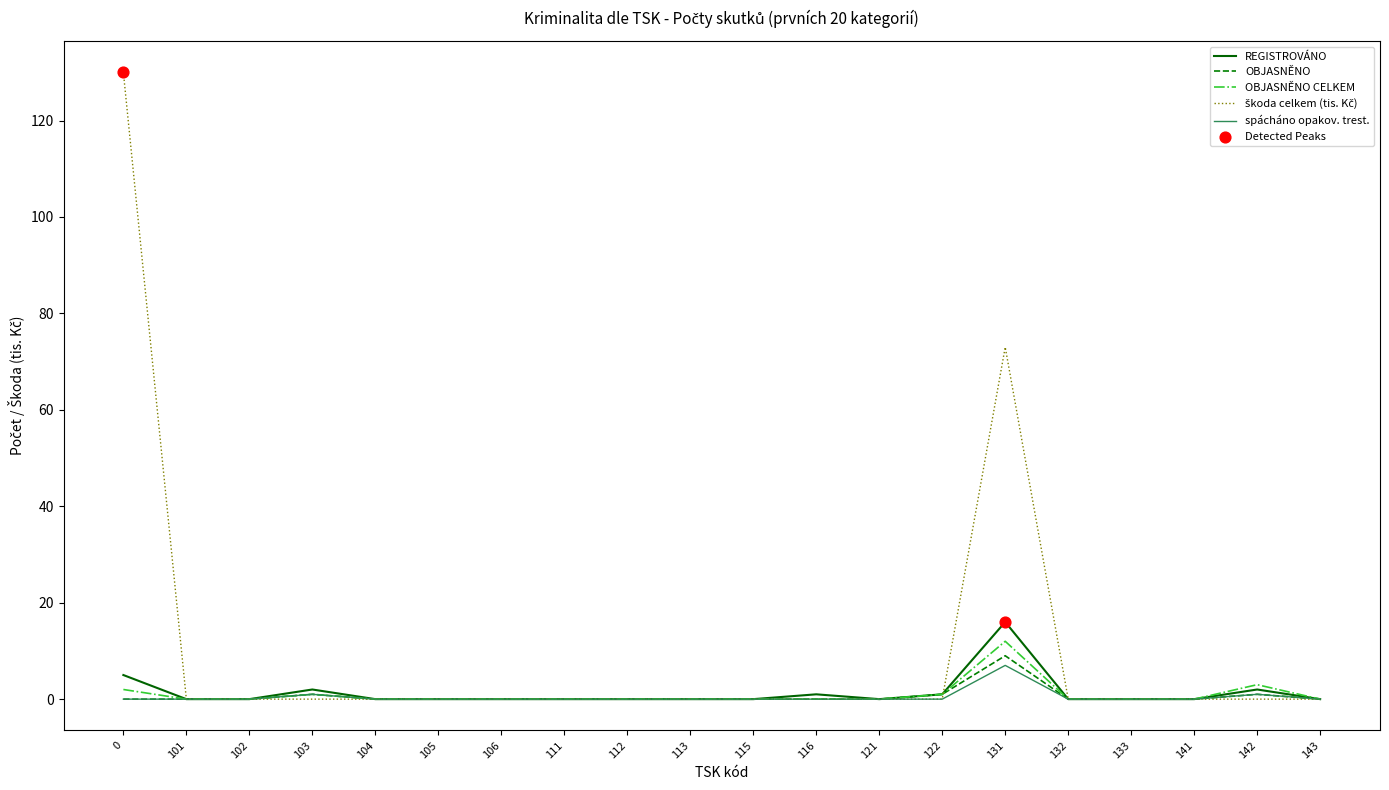

At how many categories does at least one series exceed 88?

1